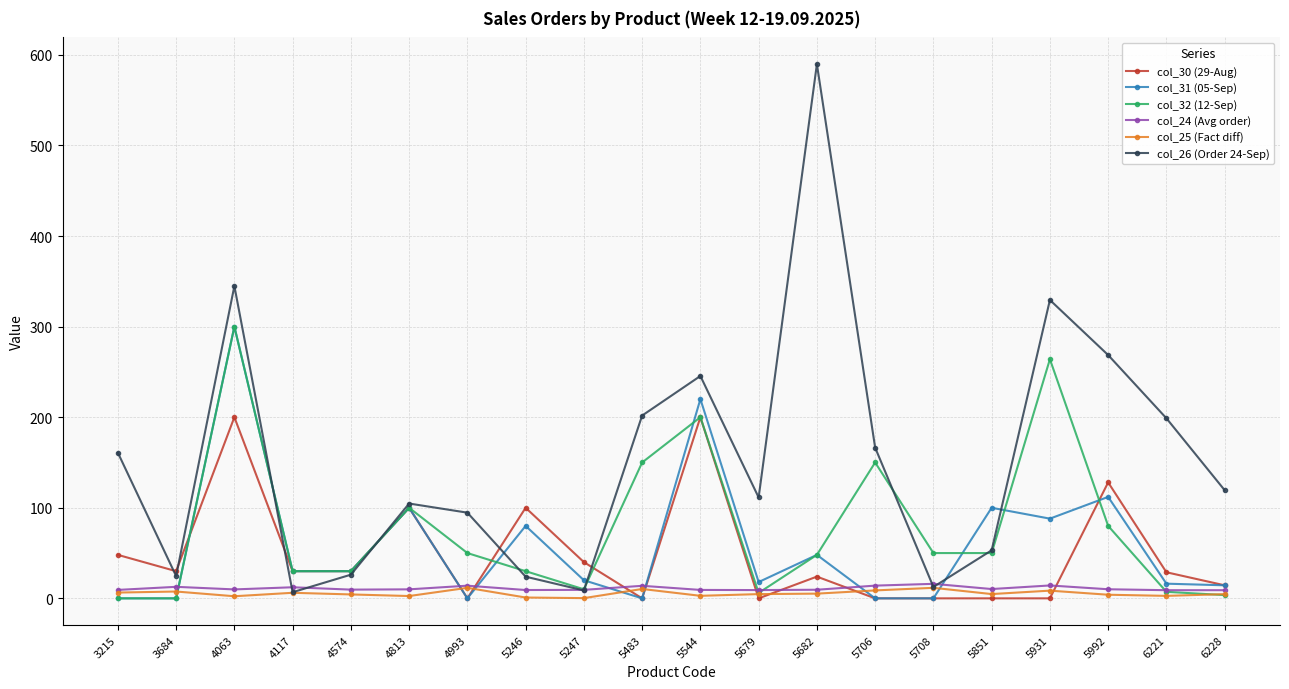

True or false: col_24 (Avg order) has a value of 12.7 at 3684.

True